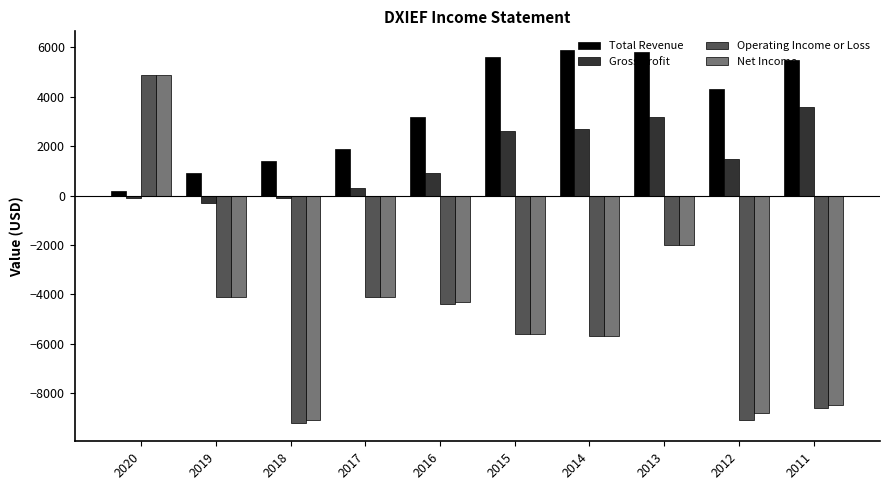

Which series has the largest total across all categories?

Total Revenue